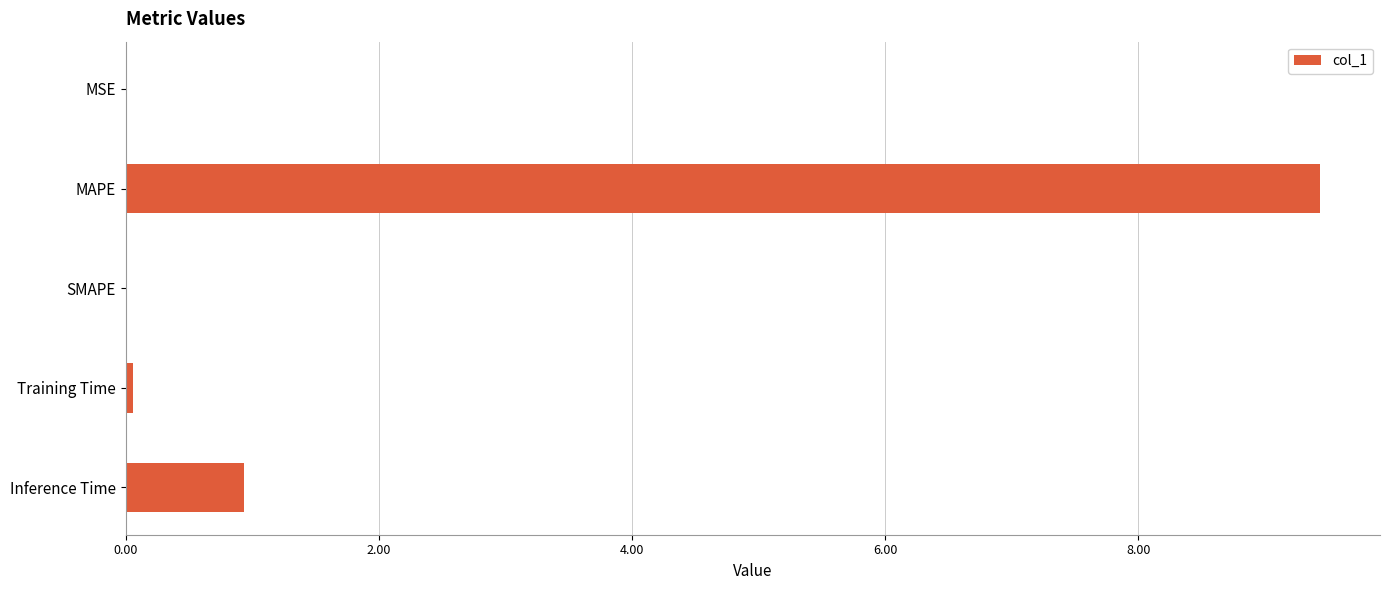

Which category has the highest value across all series?

MAPE